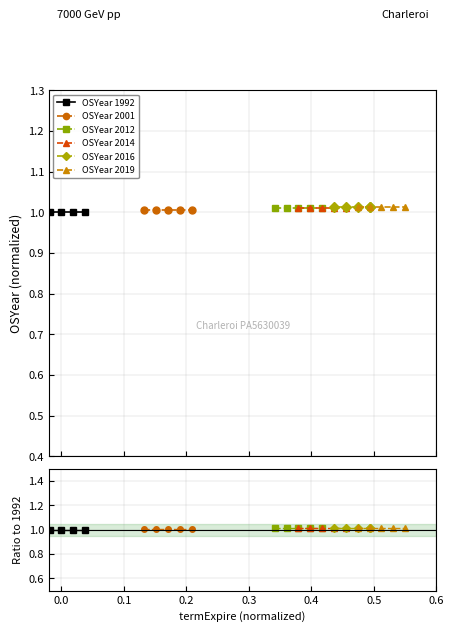

True or false: OSYear 2012 and OSYear 2014 cross at least once.

False